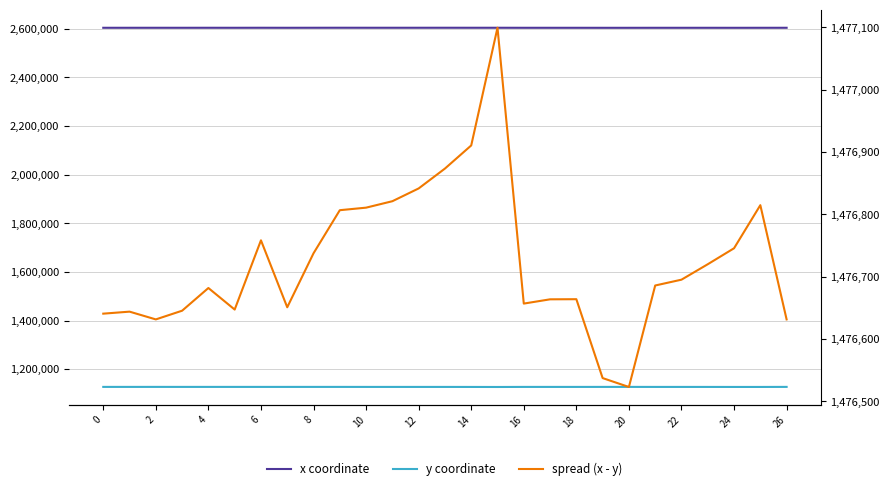

At how many categories does at least one series exceed 1589223?

27